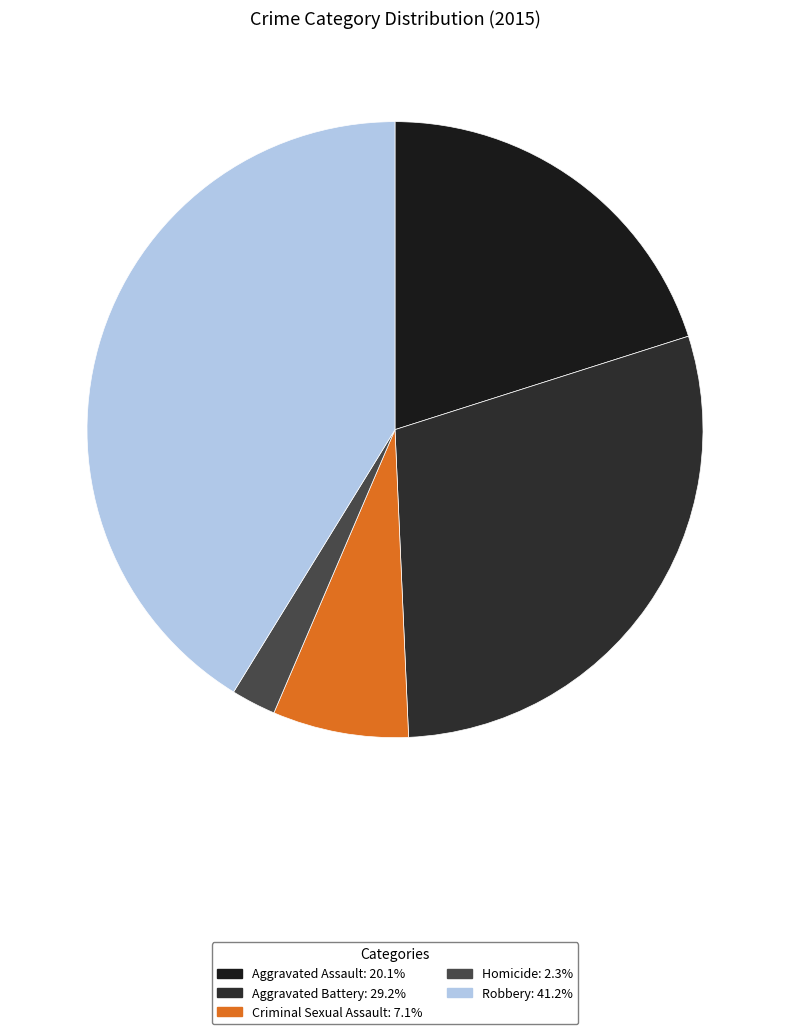

What percentage is the Aggravated Assault slice, to the nearest percent?

20%